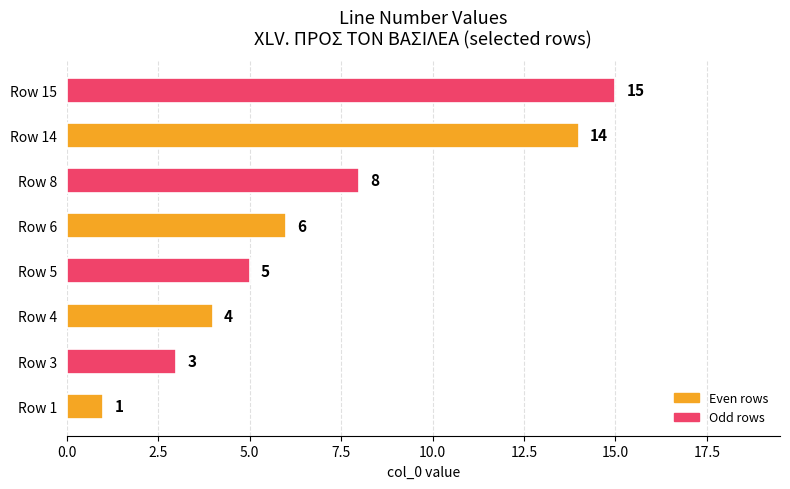

What is the change in value from Row 8 to Row 15?

+7